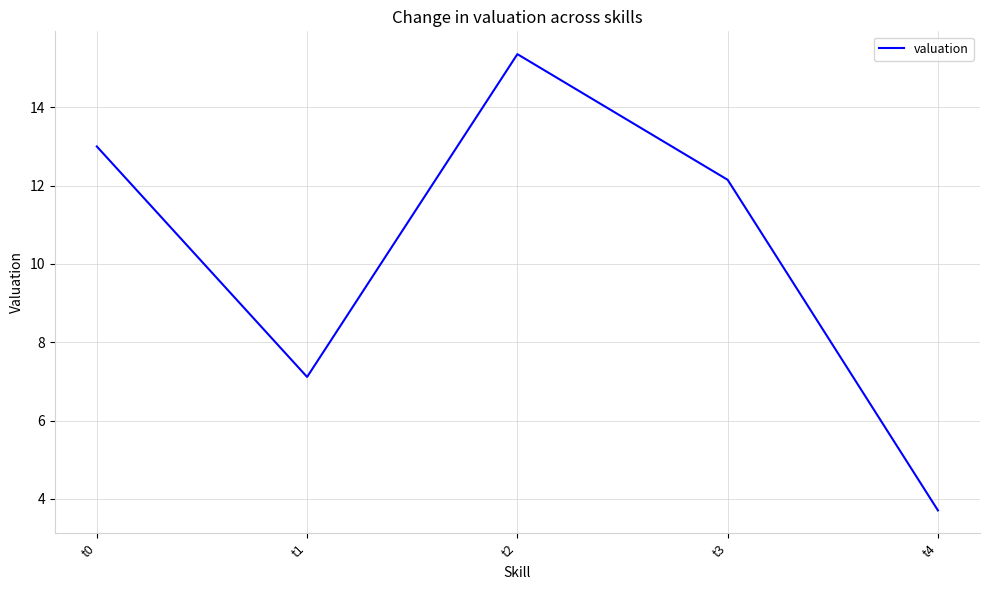

List the labels in order of value, smallest first.

t4, t1, t3, t0, t2